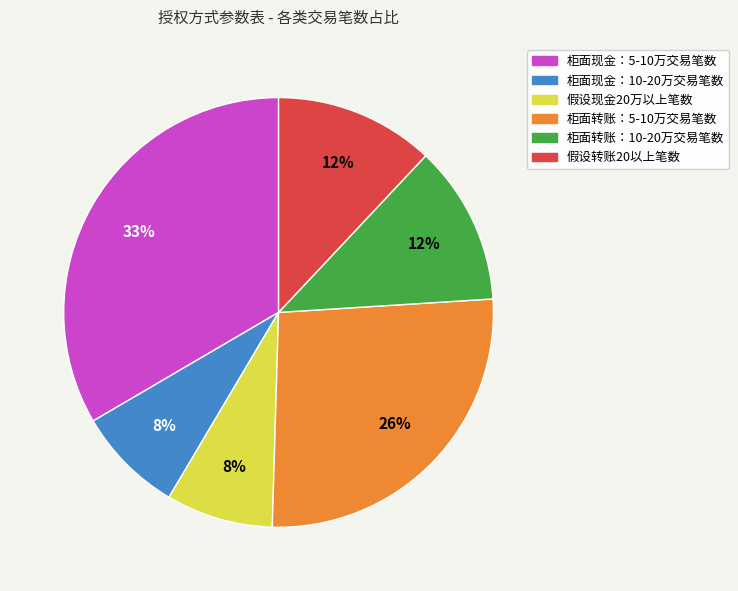

Count the number of slices in the pie.

6